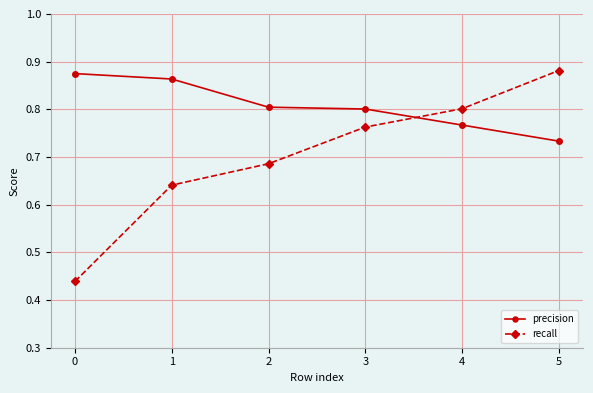

The value of precision at 5 is 1.3. True or false?

False